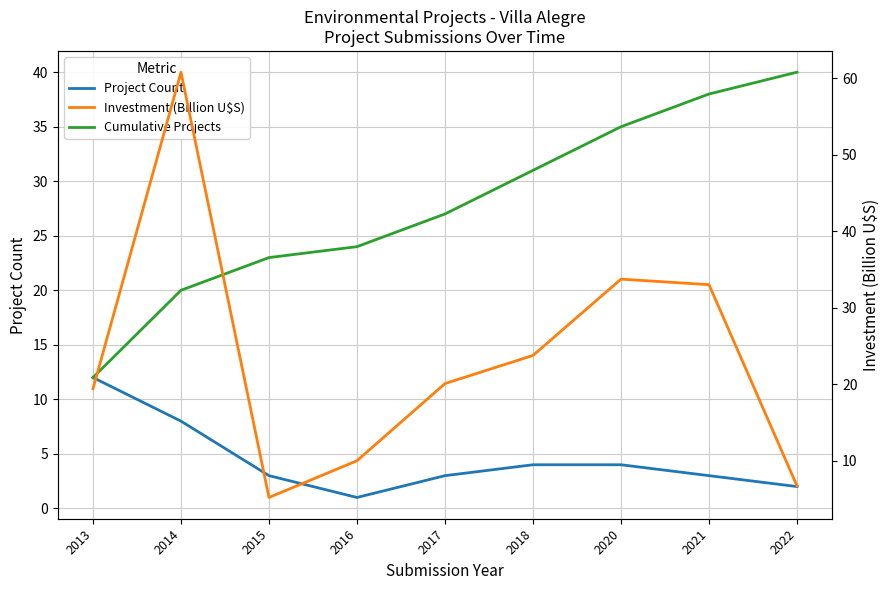

Which series changed the most between 2015 and 2022?

Cumulative Projects